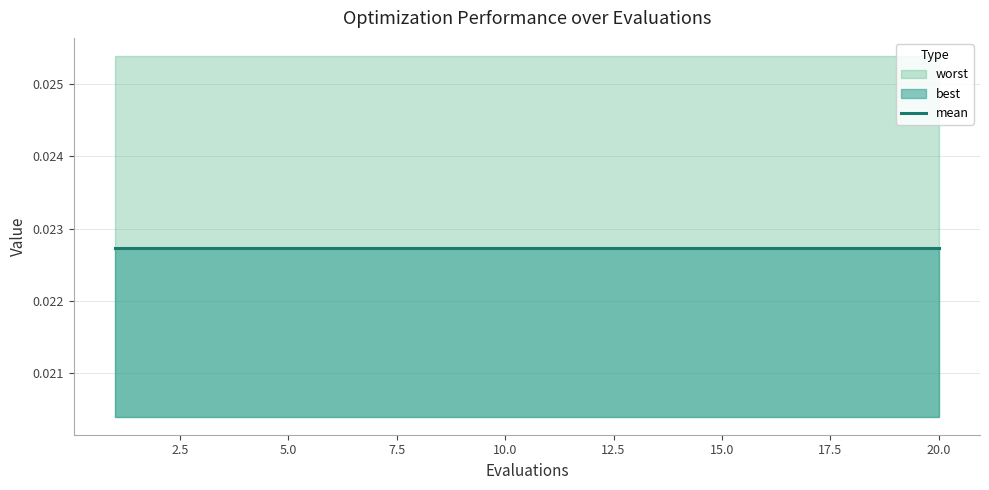

At which label does best reach its minimum?

1